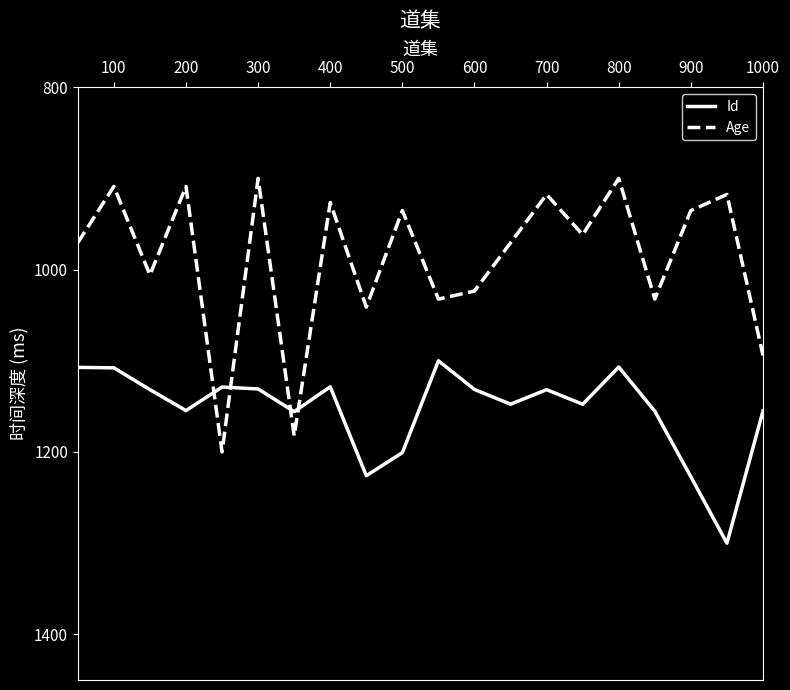

In Age, how many points are higher than both neighbors (excluding endpoints)?

7